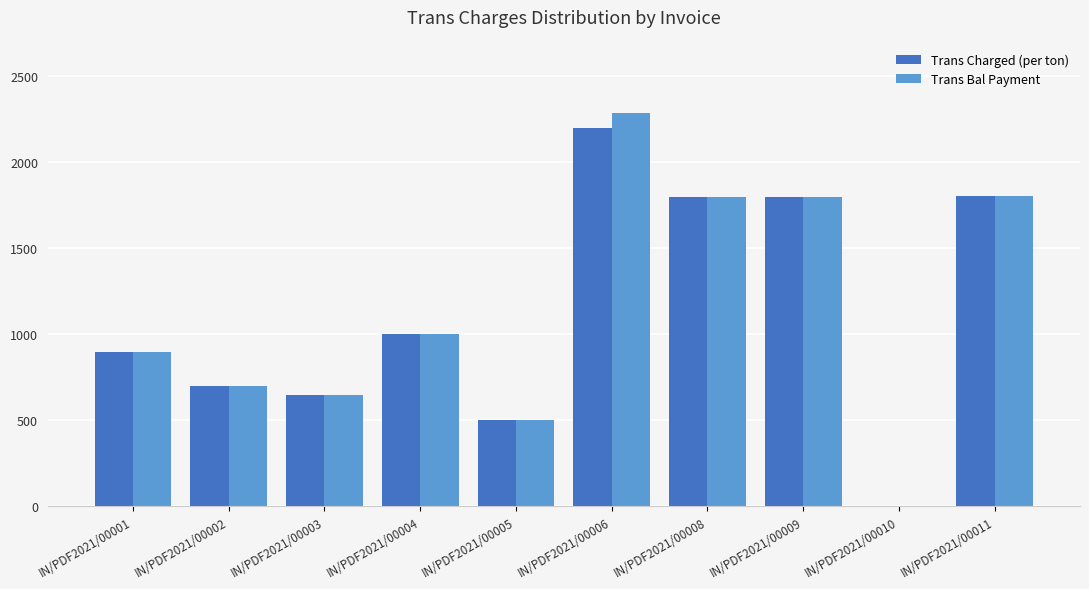

What is the sum of all Trans Bal Payment values?

11439